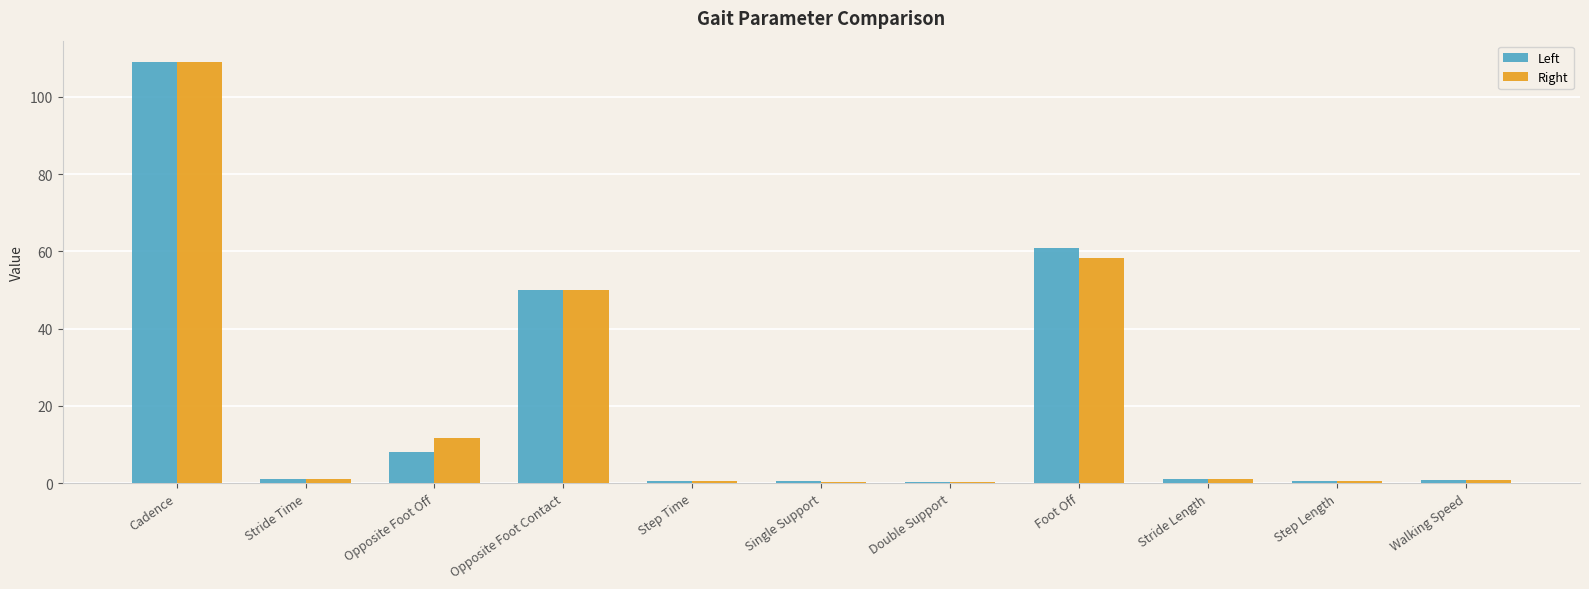

Are the bars horizontal?

No